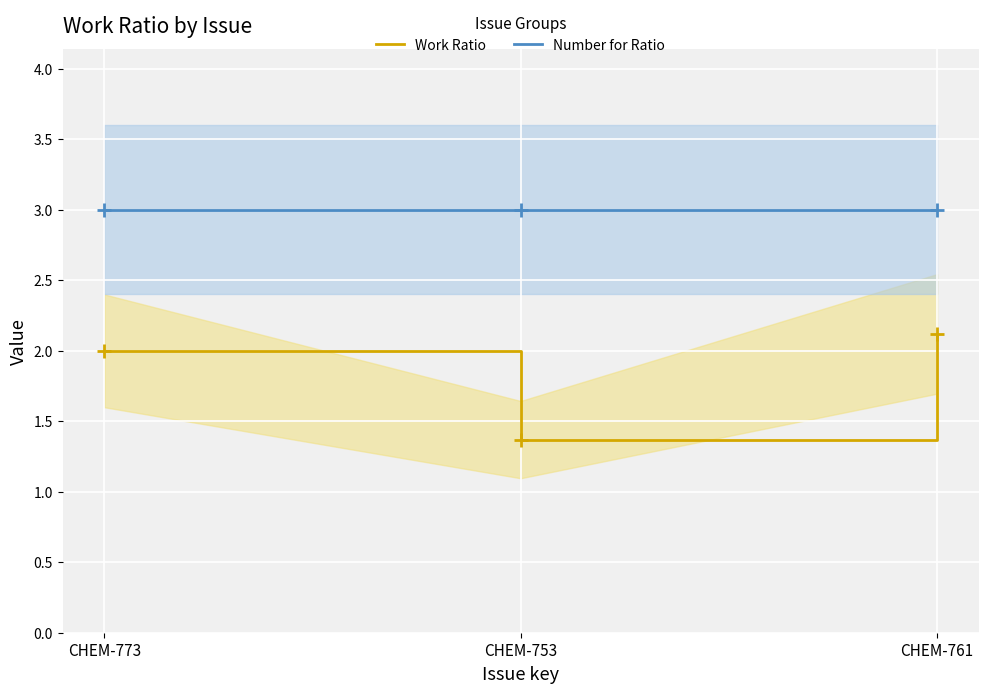

How many lines are shown in the chart?

2